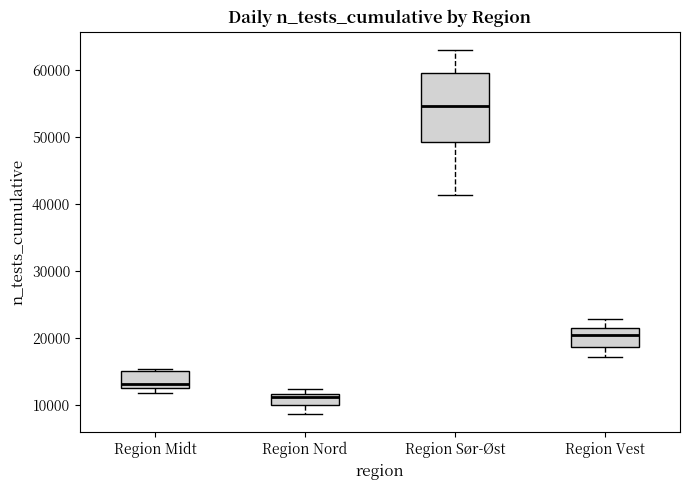

Reading left to right, read every box against the y-axis: the position of its median line, the range the box covers, and the ends of its whiskers. The values are not printed on the chart, so give them approximately, as read against the axis.

Region Midt: median 13000 (just above the box's lower edge), box 13000 to 15000, whiskers 12000 to 15000 (just above the box's upper edge)
Region Nord: median 11000, box 10000 to 12000, whiskers 9000 to 12000 (just above the box's upper edge)
Region Sør-Øst: median 55000, box 49000 to 59000, whiskers 41000 to 63000
Region Vest: median 20000, box 19000 to 22000, whiskers 17000 to 23000